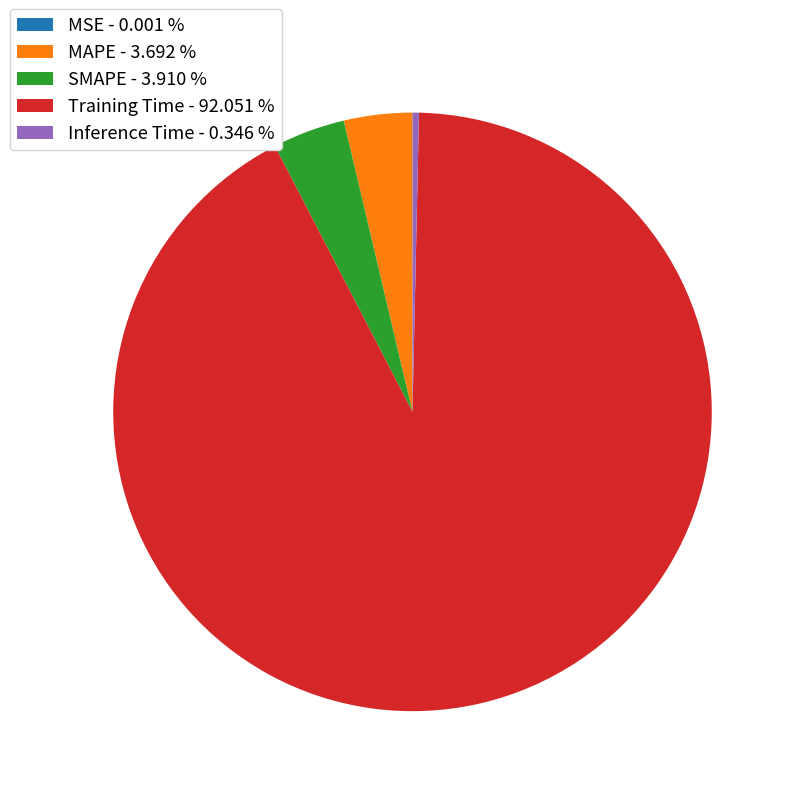

Combined, do MAPE - 3.692 % and Training Time - 92.051 % account for over 50%?

Yes